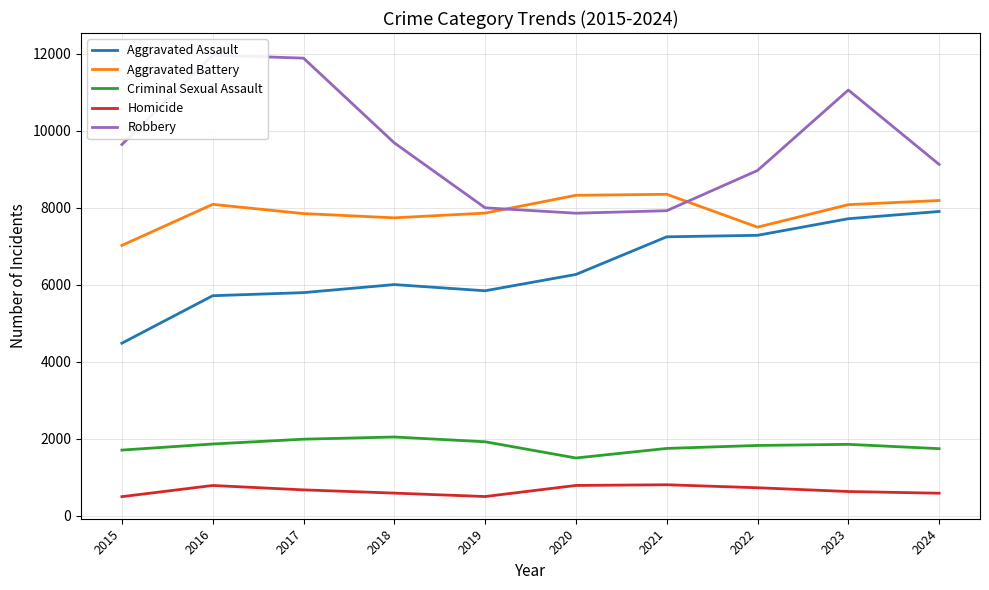

Between 2016 and 2020, which series saw the biggest shift?

Robbery